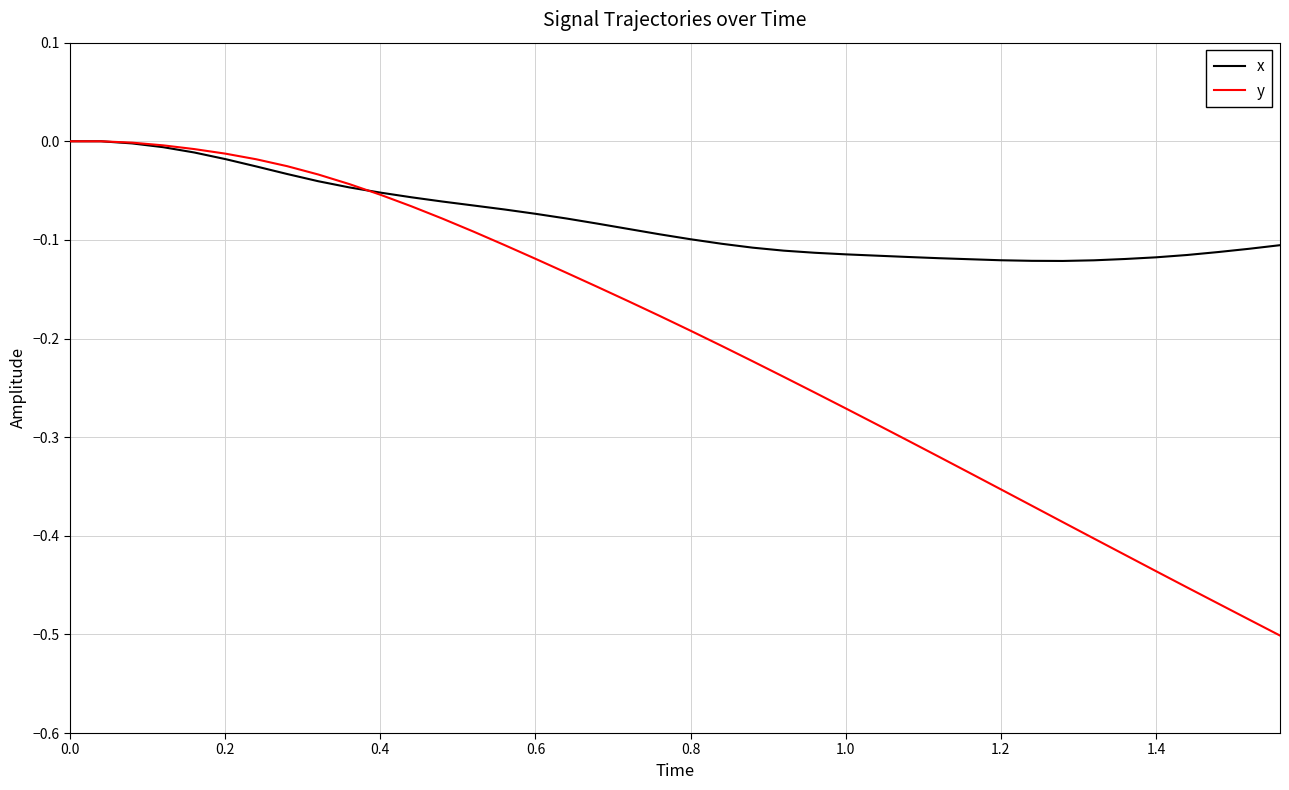

Rank the series by their average value, from lowest to highest.

y, x